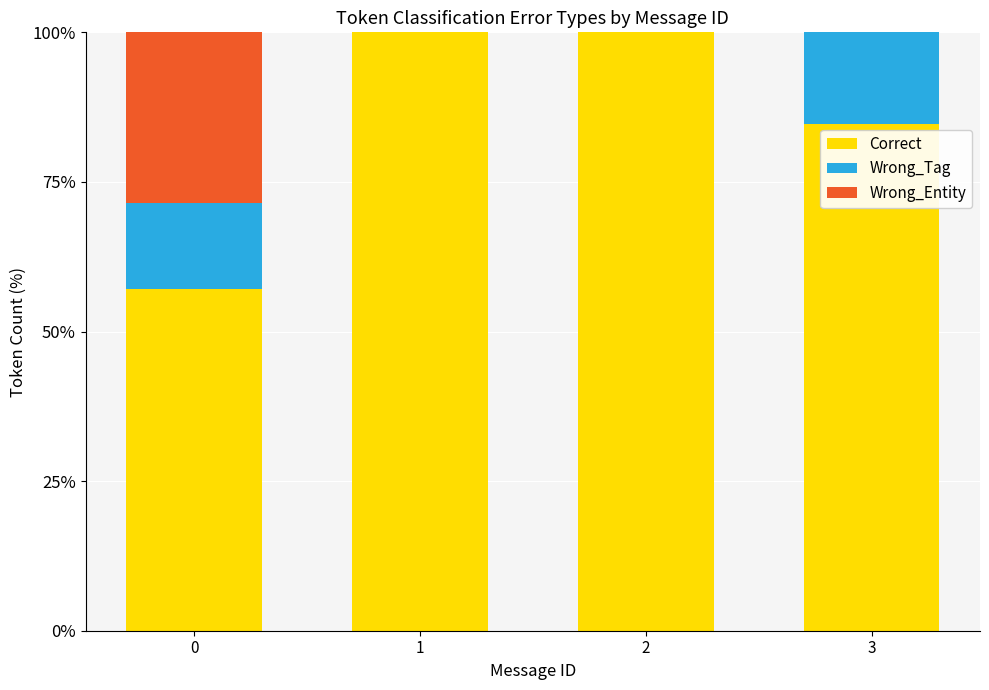

What is the total value across all series at 1?

100.0